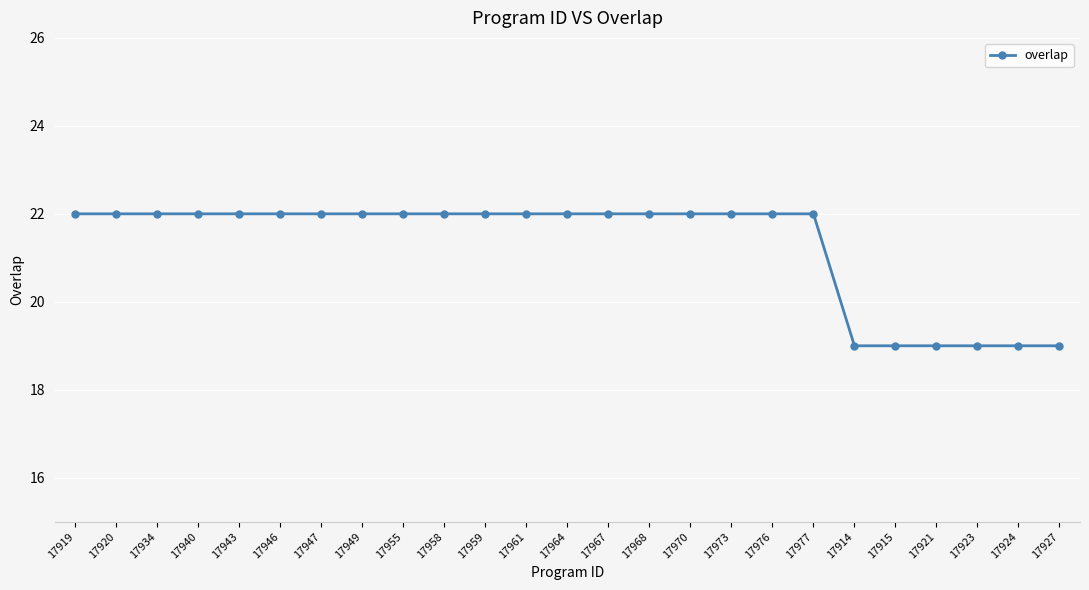

True or false: the data shows 6 at 17920.

False